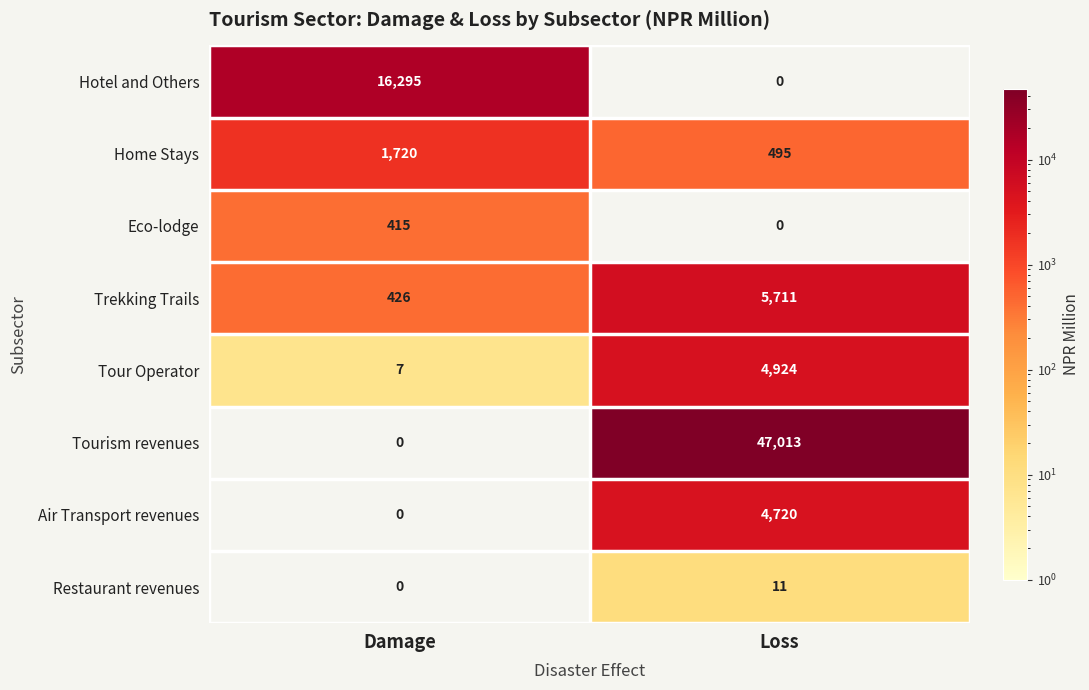

The Hotel and Others series shows -6861 at Loss. True or false?

False